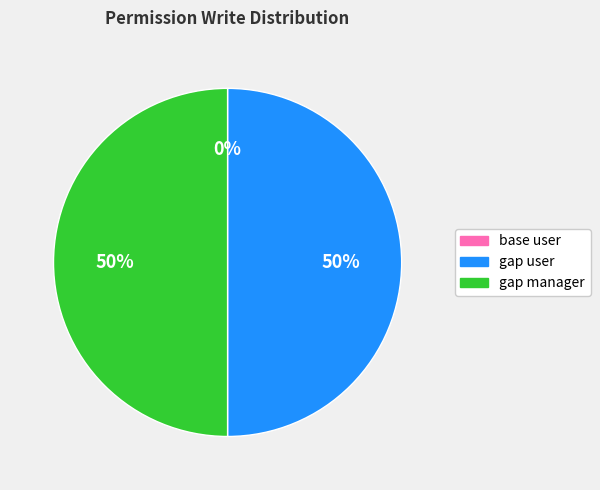

To the nearest percent, what is the difference between the largest and smallest slice percentages?

50%